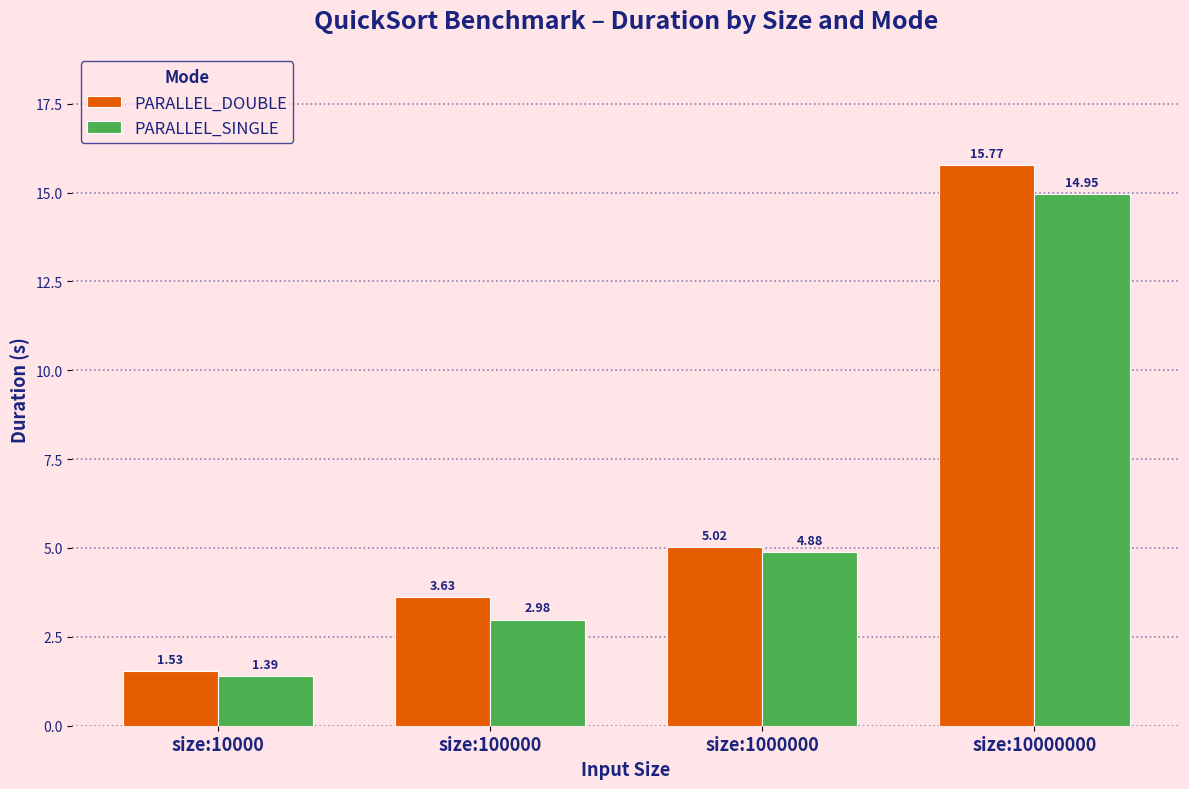

What is the sum of the PARALLEL_SINGLE values at size:10000000 and size:1000000?

19.8